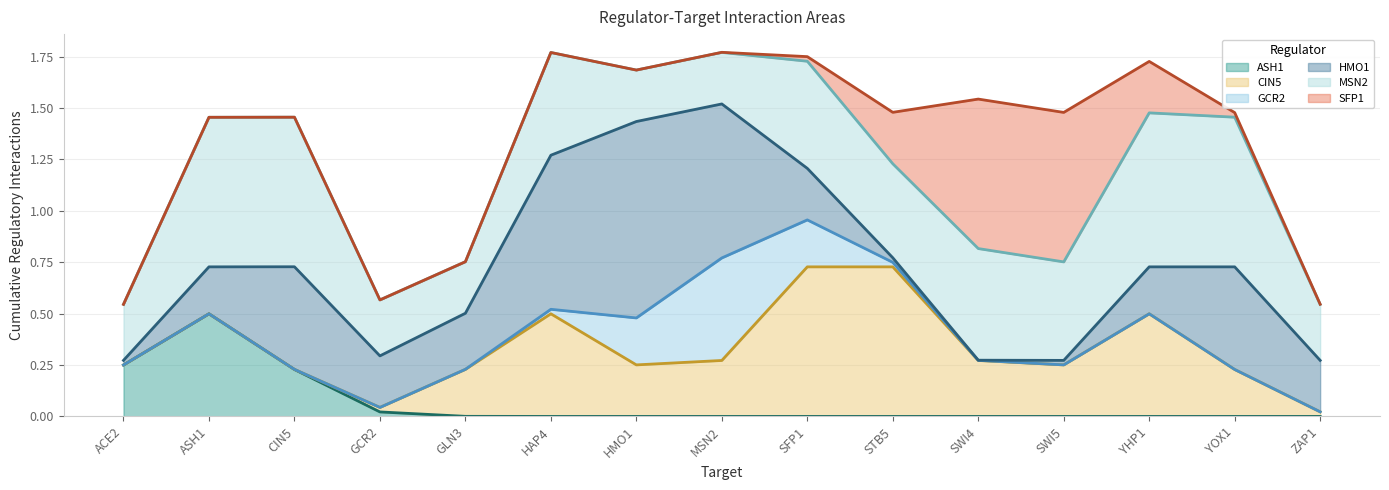

At which label does ASH1 reach its peak?

ASH1